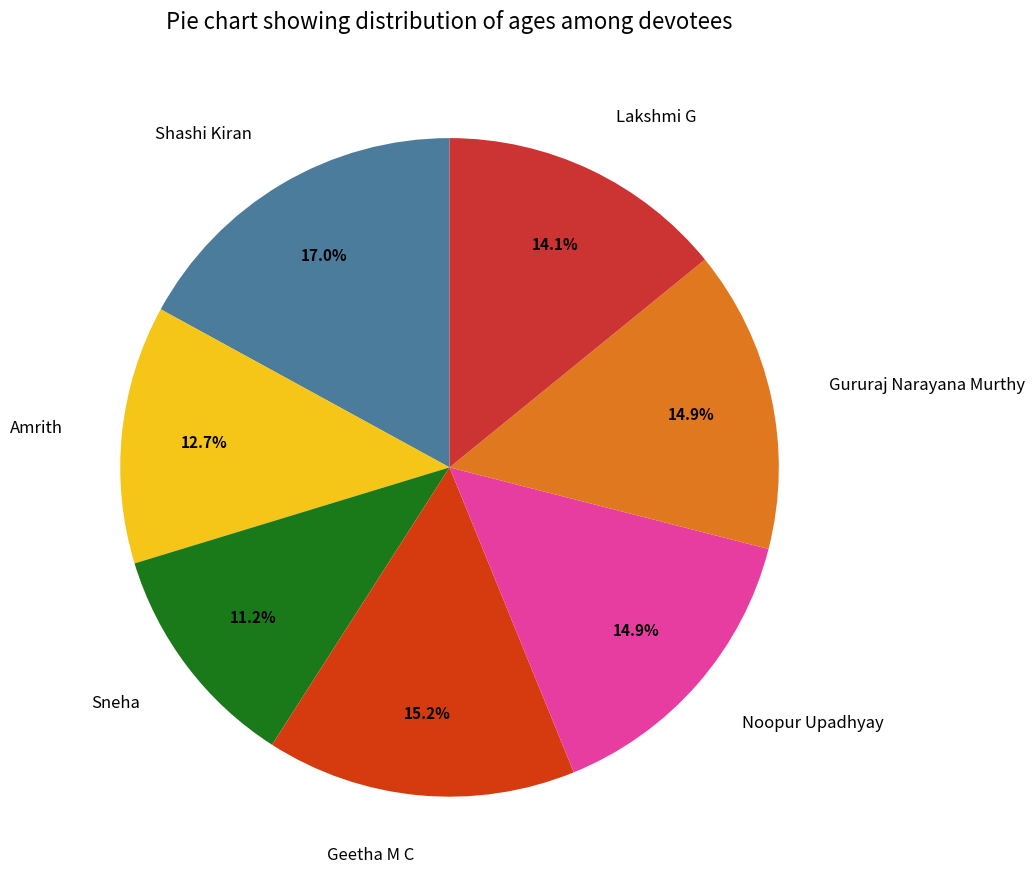

What is the total percentage of Sneha and Noopur Upadhyay?

26.1%